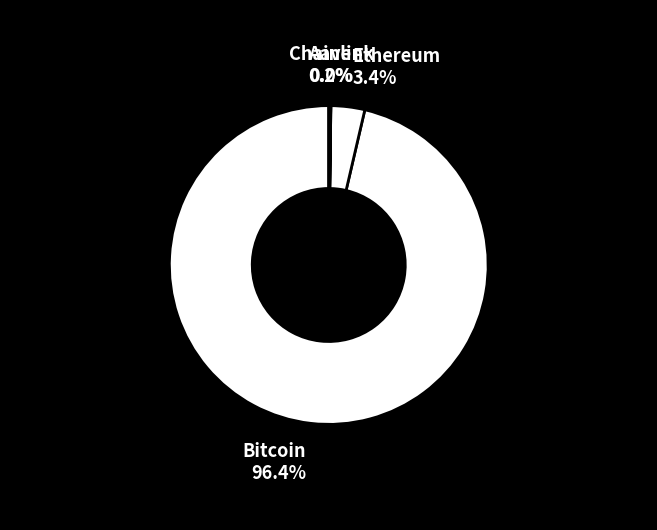

How much of the chart is everything except Bitcoin?

3.6%